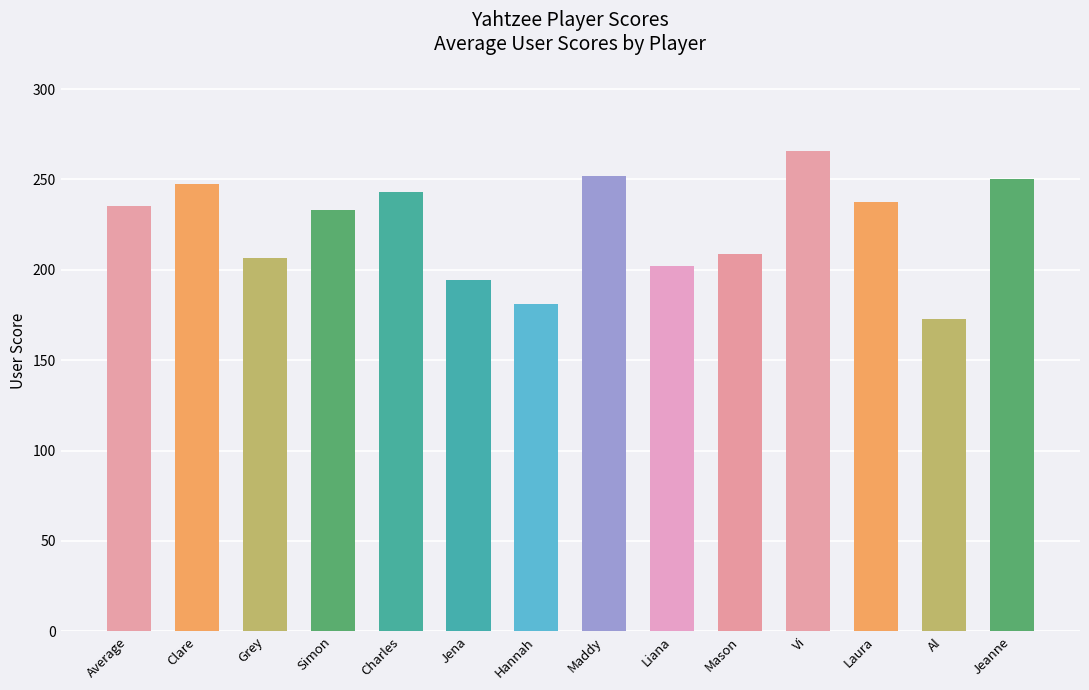

What is the difference between the maximum and minimum values?

92.5